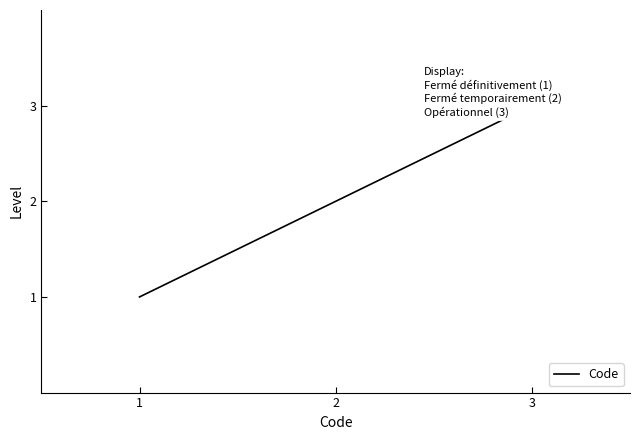

Approximately how many times larger is the value at 3 compared to 2?

1.5